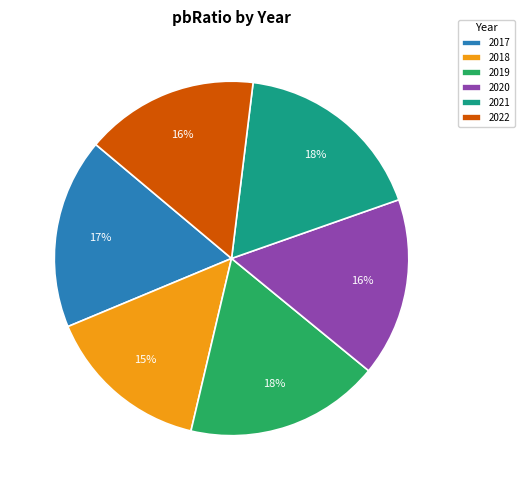

What is the ratio of the value at 2019 to the value at 2022?

1.1